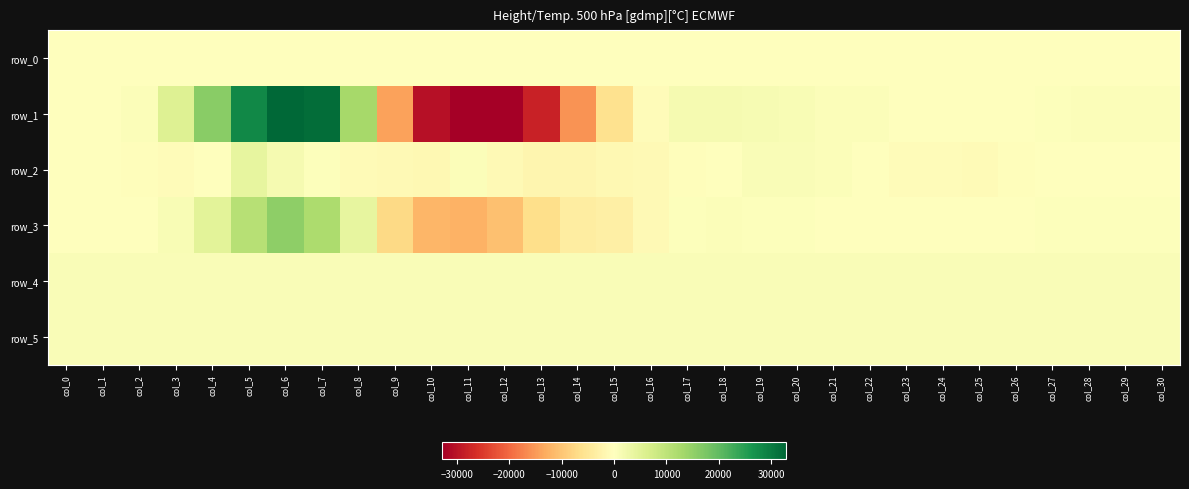

Reading left to right, what are all the values shown in this chart?

row_0: col_0=25.8	col_1=25.8	col_2=25.9	col_3=25.9	col_4=26.0	col_5=26.1	col_6=26.1	col_7=26.1	col_8=26.2	col_9=26.2	col_10=26.3	col_11=26.4	col_12=26.4	col_13=26.5	col_14=26.6	col_15=26.6	col_16=26.6	col_17=26.7	col_18=26.7	col_19=26.8	col_20=26.9	col_21=26.9	col_22=26.9	col_23=27.0	col_24=27.0	col_25=27.1	col_26=27.2	col_27=27.2	col_28=27.2	col_29=27.3	col_30=27.3
row_1: col_0=141.0	col_1=-55.0	col_2=633.0	col_3=5410.0	col_4=15966.0	col_5=28344.0	col_6=32767.0	col_7=31997.0	col_8=13026.0	col_9=-14165.0	col_10=-30448.0	col_11=-32768.0	col_12=-32768.0	col_13=-27960.0	col_14=-15670.0	col_15=-5929.0	col_16=-554.0	col_17=1591.0	col_18=1659.0	col_19=1480.0	col_20=1037.0	col_21=757.0	col_22=524.0	col_23=215.0	col_24=12.0	col_25=-59.0	col_26=194.0	col_27=427.0	col_28=515.0	col_29=656.0	col_30=713.0
row_2: col_0=-196.0	col_1=-180.0	col_2=-267.0	col_3=-588.0	col_4=148.0	col_5=4041.0	col_6=1790.0	col_7=491.0	col_8=-950.0	col_9=-1132.0	col_10=-1301.0	col_11=716.0	col_12=-1061.0	col_13=-1815.0	col_14=-1936.0	col_15=-1460.0	col_16=-1122.0	col_17=-458.0	col_18=115.0	col_19=993.0	col_20=929.0	col_21=587.0	col_22=118.0	col_23=-575.0	col_24=-669.0	col_25=-772.0	col_26=-367.0	col_27=-94.0	col_28=-207.0	col_29=-198.0	col_30=-40.0
row_3: col_0=133.0	col_1=63.0	col_2=124.0	col_3=1279.0	col_4=4839.0	col_5=10754.0	col_6=15569.0	col_7=12045.0	col_8=4035.0	col_9=-7292.0	col_10=-11915.0	col_11=-12482.0	col_12=-10668.0	col_13=-6523.0	col_14=-3745.0	col_15=-3089.0	col_16=-1124.0	col_17=342.0	col_18=630.0	col_19=393.0	col_20=273.0	col_21=159.0	col_22=64.0	col_23=114.0	col_24=-96.0	col_25=-109.0	col_26=-85.0	col_27=291.0	col_28=378.0	col_29=331.0	col_30=432.0
row_4: col_0=888.0	col_1=890.0	col_2=899.0	col_3=893.0	col_4=895.0	col_5=901.0	col_6=907.0	col_7=905.0	col_8=904.0	col_9=907.0	col_10=901.0	col_11=889.0	col_12=886.0	col_13=879.0	col_14=881.0	col_15=879.0	col_16=882.0	col_17=885.0	col_18=879.0	col_19=882.0	col_20=885.0	col_21=885.0	col_22=881.0	col_23=885.0	col_24=895.0	col_25=884.0	col_26=884.0	col_27=883.0	col_28=889.0	col_29=887.0	col_30=887.0
row_5: col_0=839.0	col_1=843.0	col_2=846.0	col_3=842.0	col_4=853.0	col_5=851.0	col_6=855.0	col_7=847.0	col_8=848.0	col_9=840.0	col_10=831.0	col_11=833.0	col_12=831.0	col_13=838.0	col_14=847.0	col_15=839.0	col_16=839.0	col_17=843.0	col_18=841.0	col_19=844.0	col_20=845.0	col_21=845.0	col_22=842.0	col_23=845.0	col_24=847.0	col_25=841.0	col_26=848.0	col_27=844.0	col_28=845.0	col_29=846.0	col_30=845.0